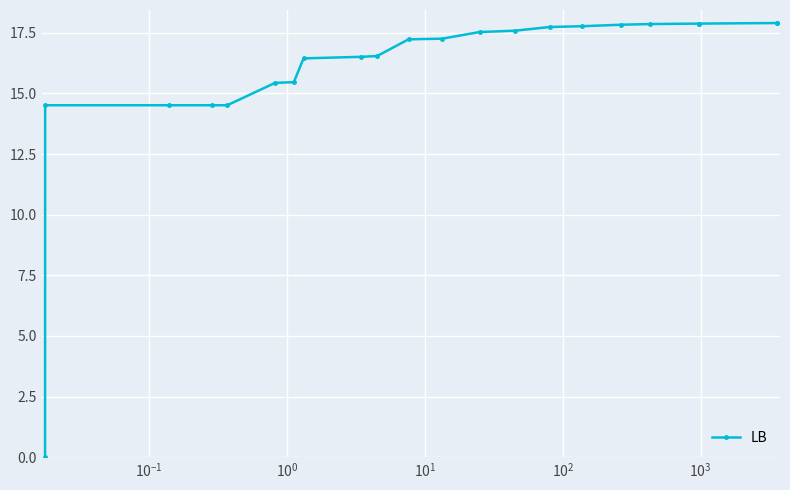

What is the difference between the maximum and second lowest values?

3.4